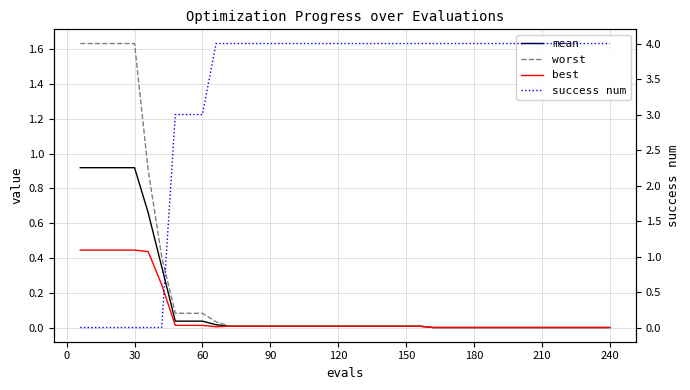

List the series in order of their peak value, highest first.

success num, worst, mean, best